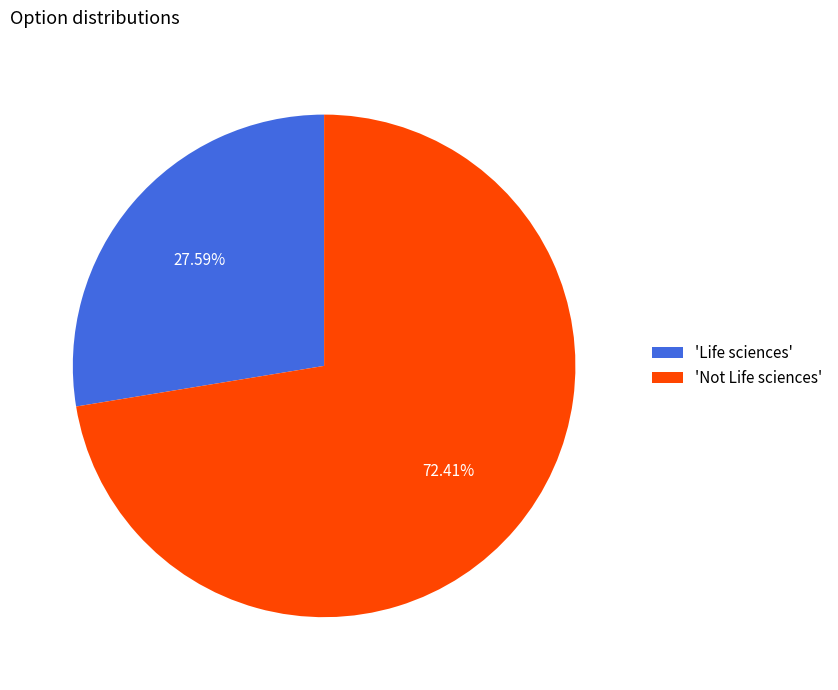

To the nearest percent, what is the difference between the largest and smallest slice percentages?

45%